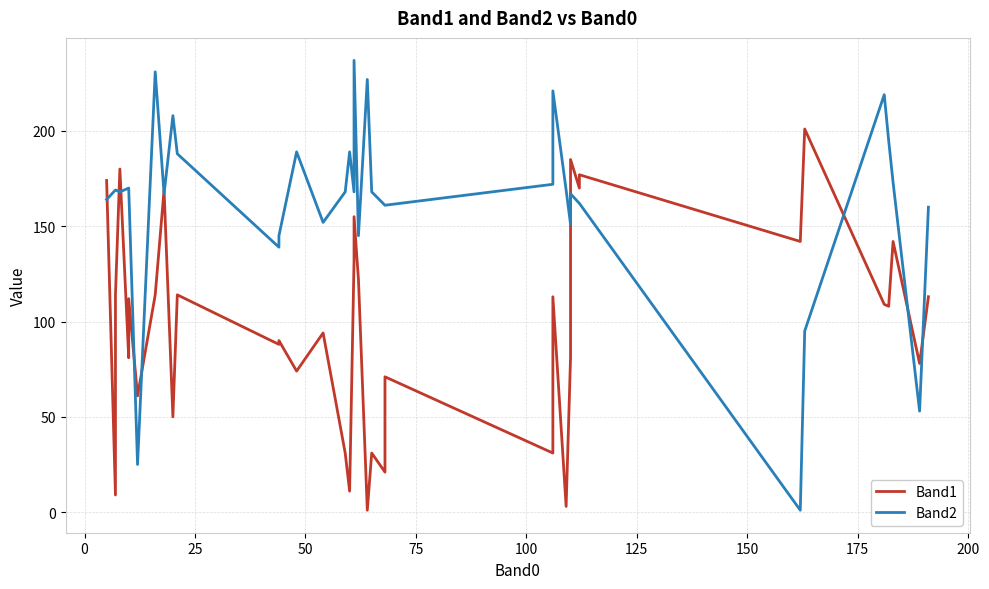

Between 150 and 175, which series saw the biggest shift?

Band2